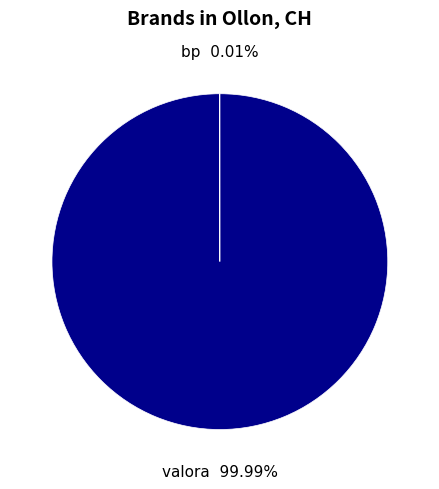

What is the largest slice in the pie chart?

valora